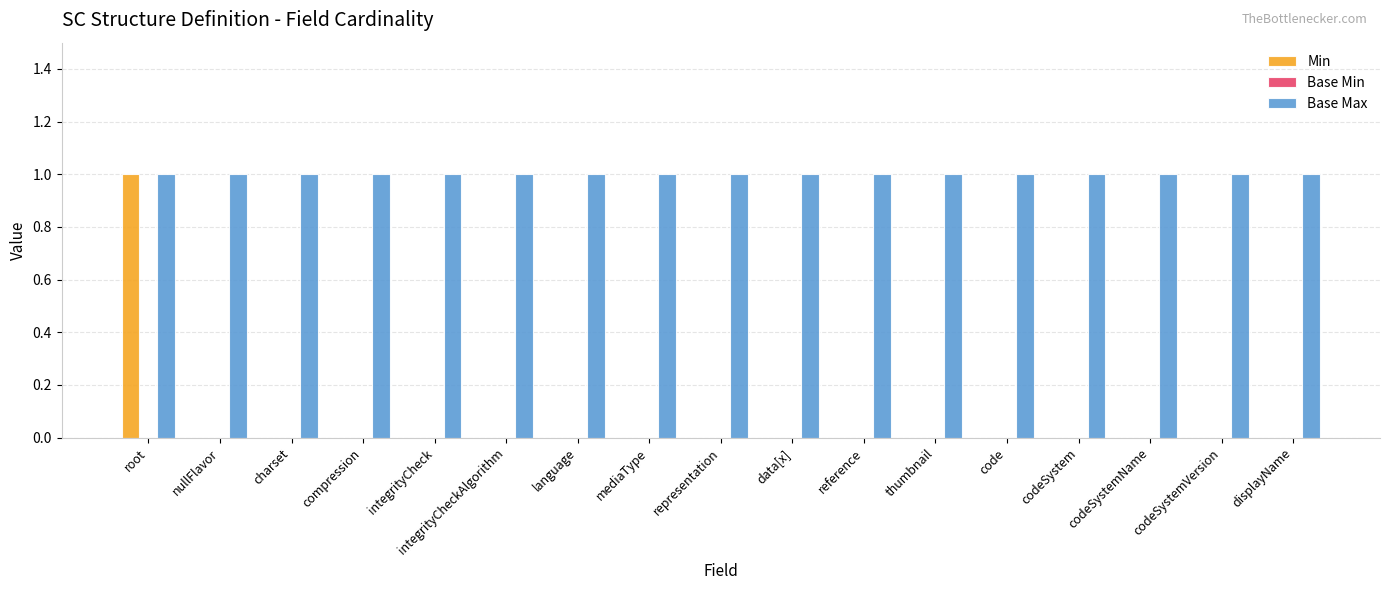

Is the value of Min at language greater than the value of Base Max at language?

No